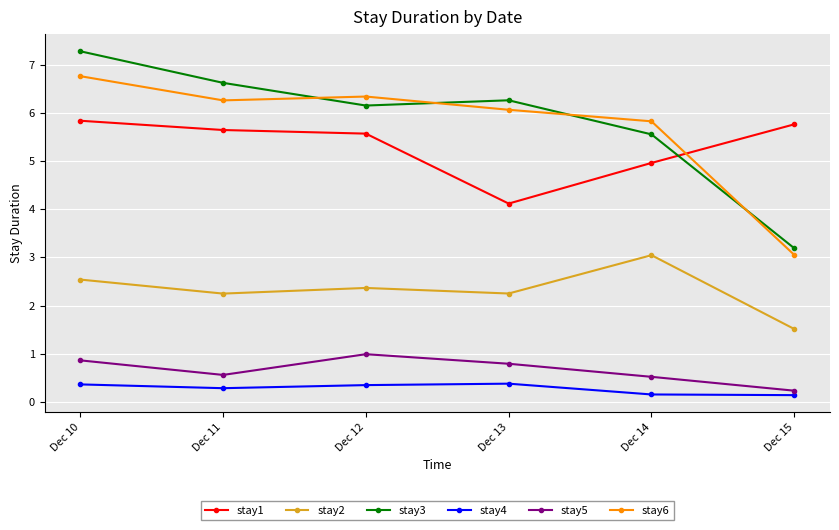

Which series has the largest range (max minus min)?

stay3